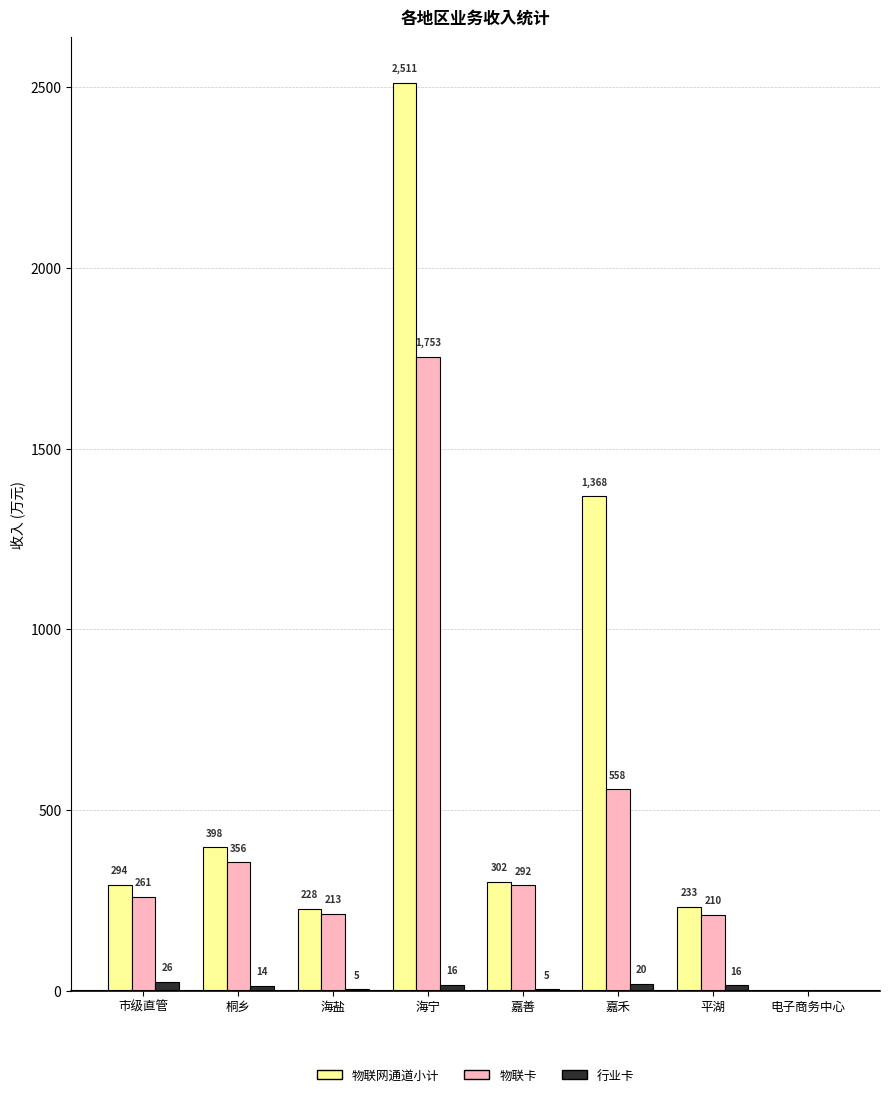

Where is 物联卡 nearest to the value 876?

嘉禾